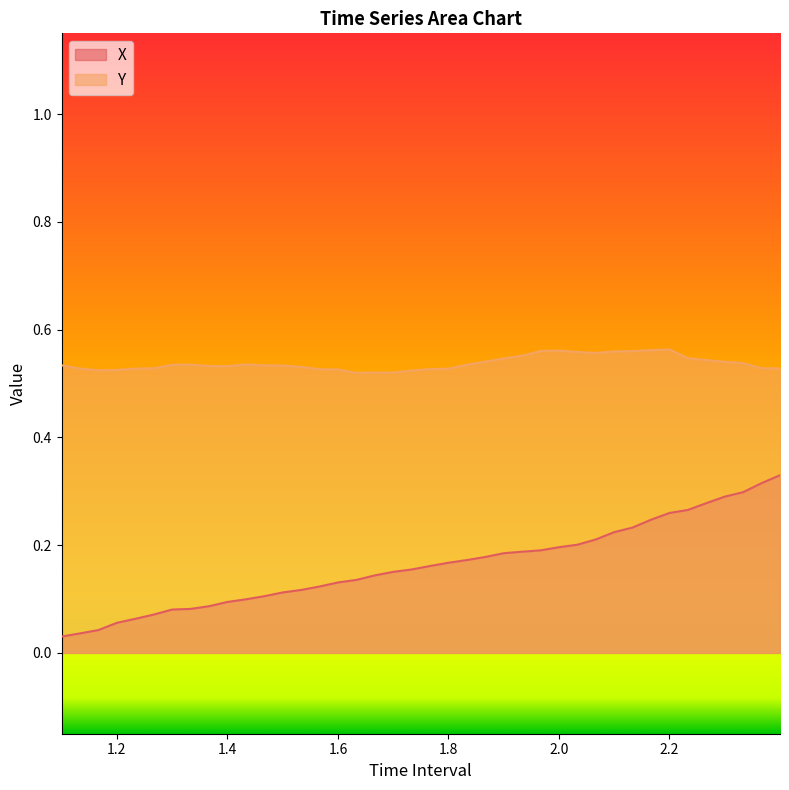

True or false: Y and X intersect in this chart.

False